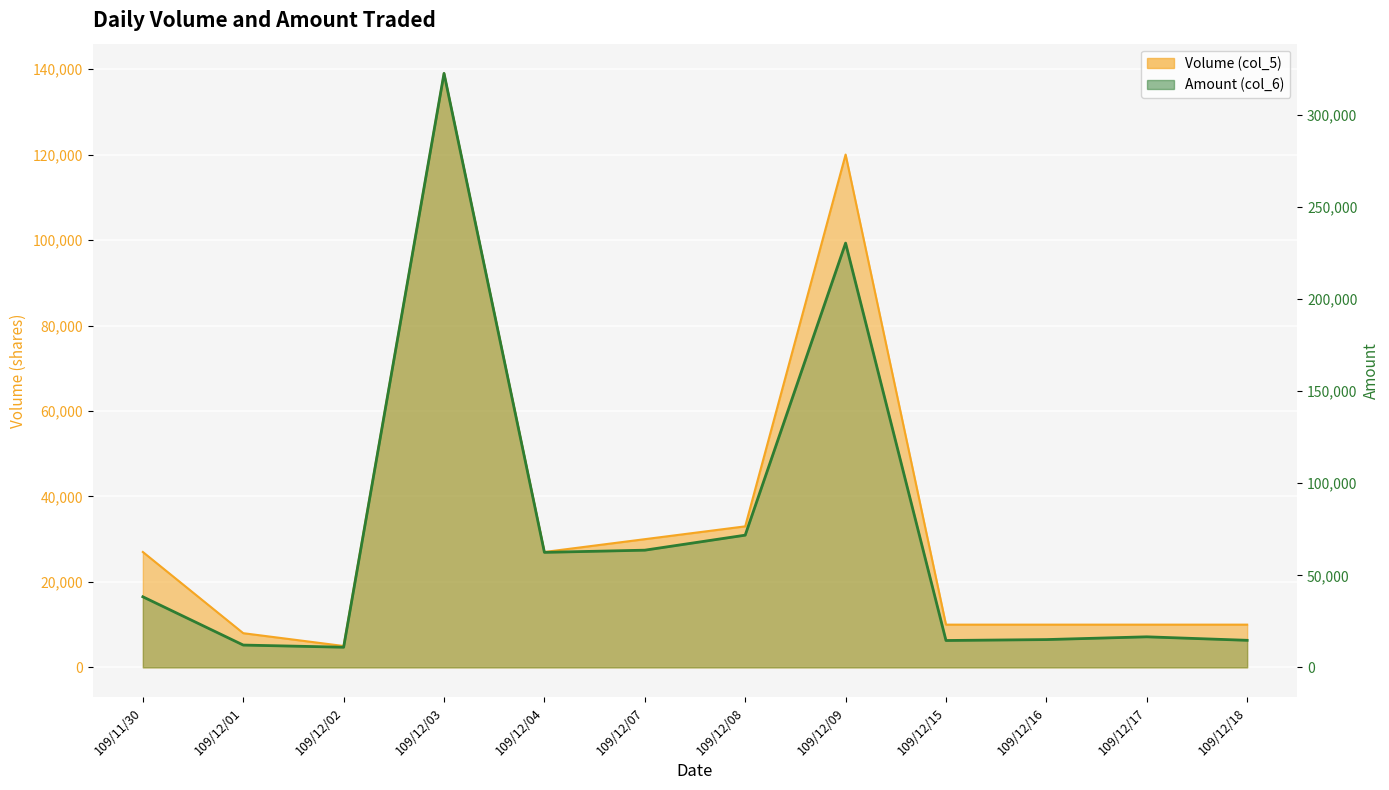

Reading left to right, transcribe all the data shown in this chart.

Volume (col_5): 27000	8000	5000	139000	27000	30000	33000	120000	10000	10000	10000	10000
Amount (col_6): 38340	12120	10950	322650	62470	63660	71810	230450	14600	15100	16600	14700